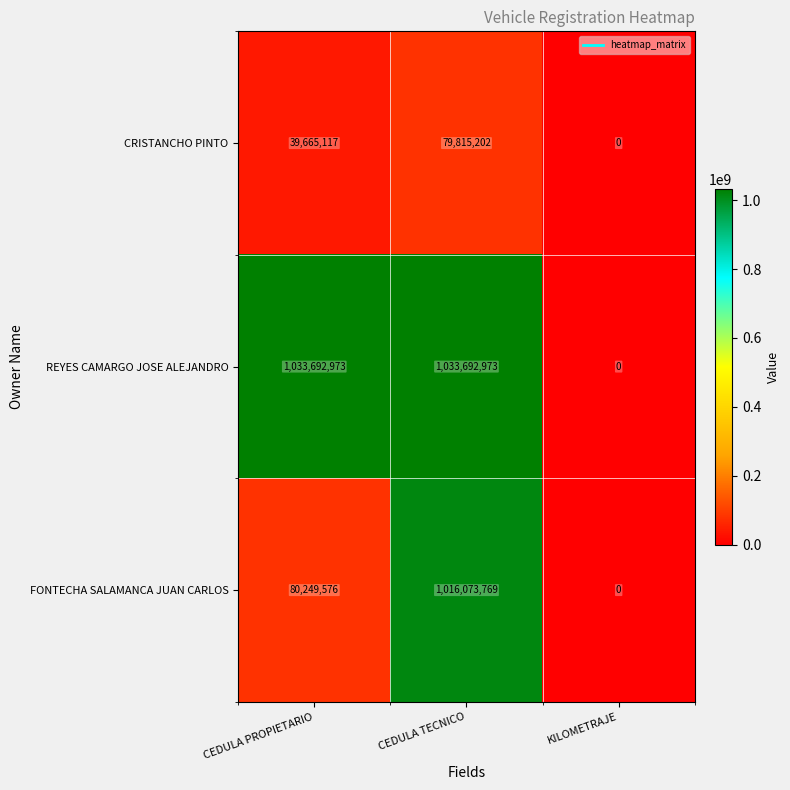

The FONTECHA SALAMANCA JUAN CARLOS series shows 110933198 at CEDULA PROPIETARIO. True or false?

False